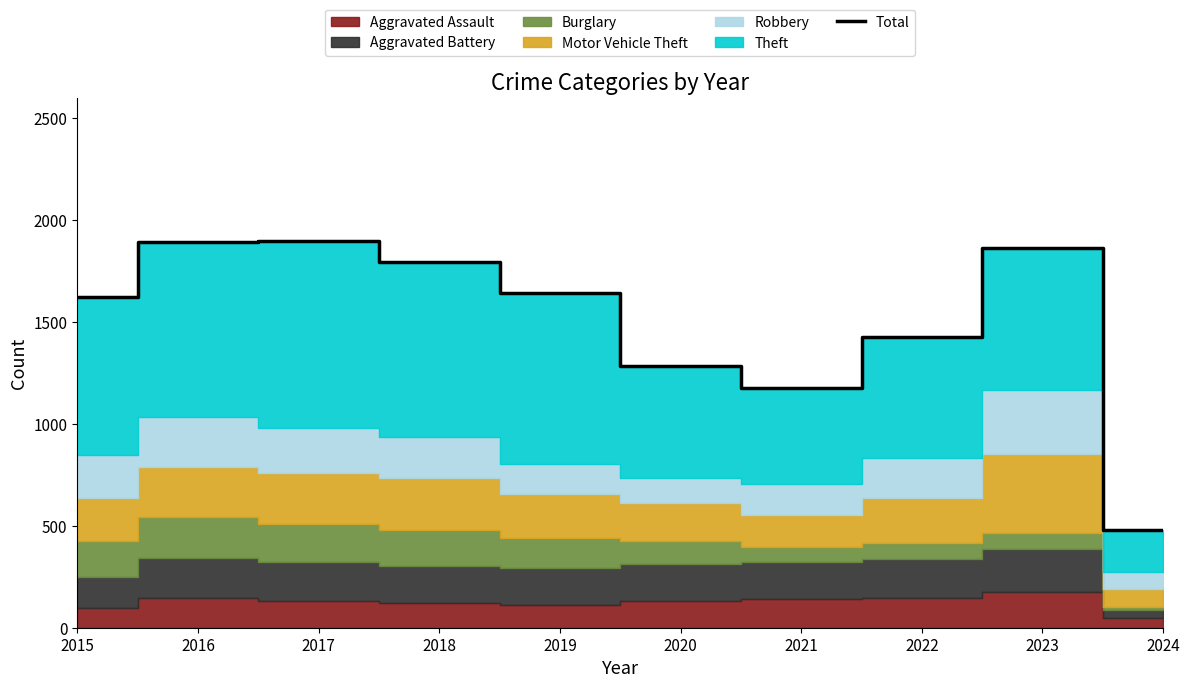

How many points are lower than both their immediate neighbors (excluding endpoints)?

1